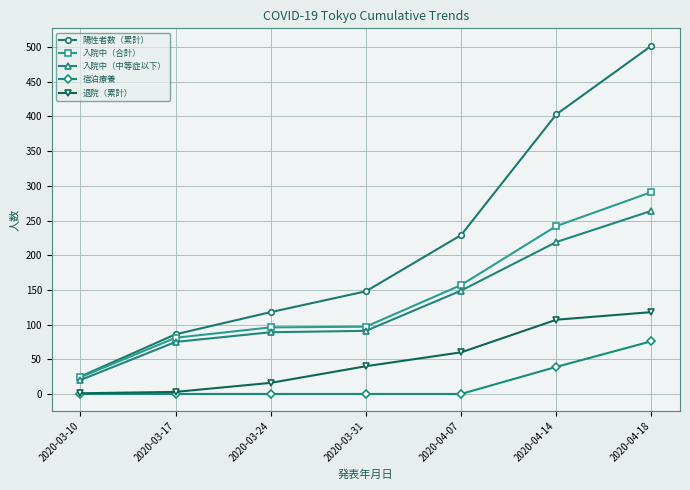

Where is 入院中（中等症以下） nearest to the value 142?

2020-04-07